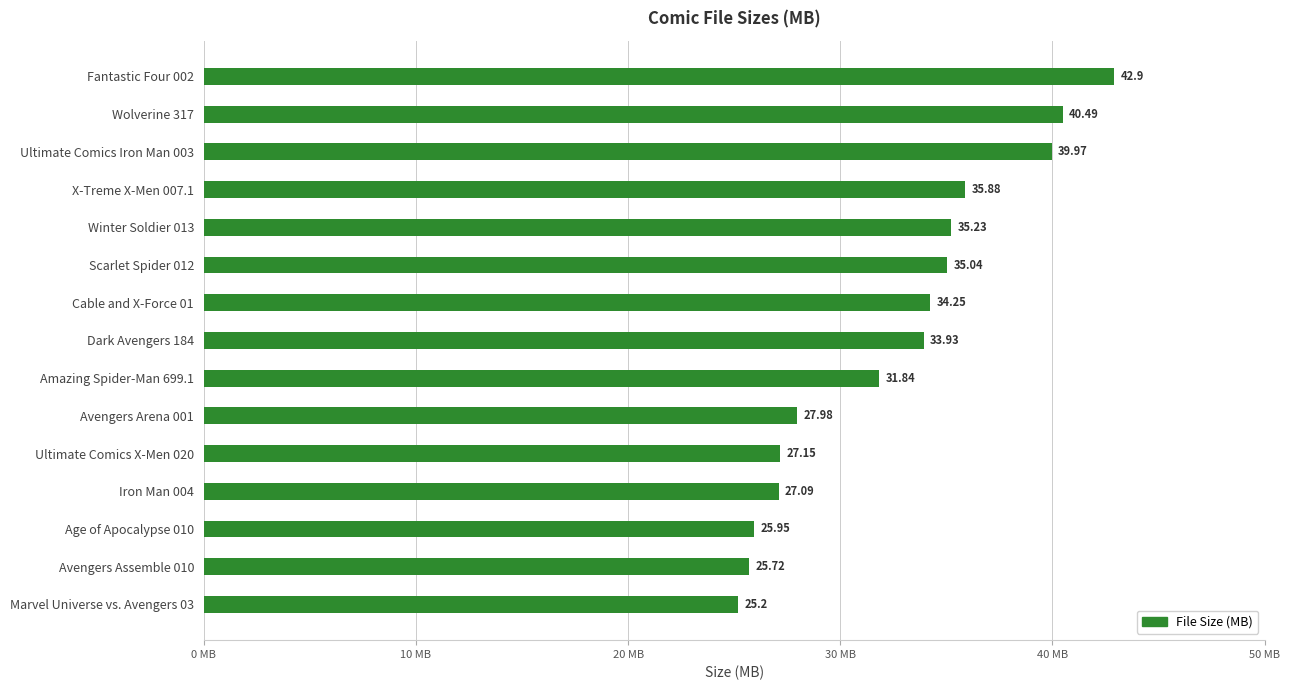

What is the sum of all values?

488.6